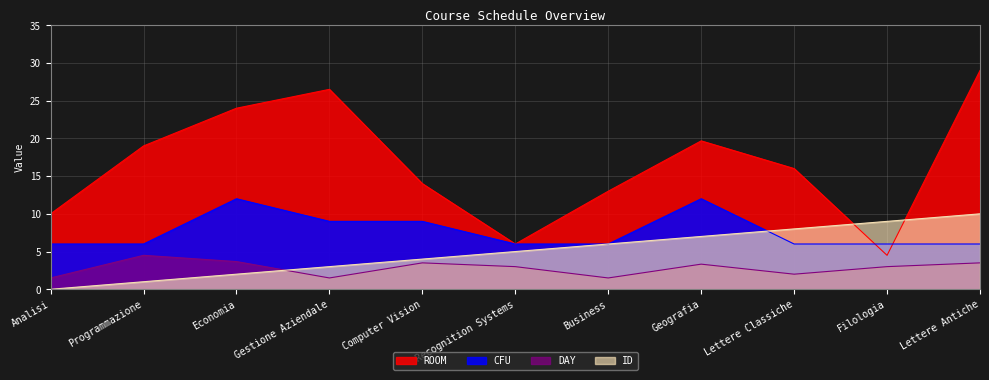

True or false: ID has a value of 1.4 at Geografia.

False